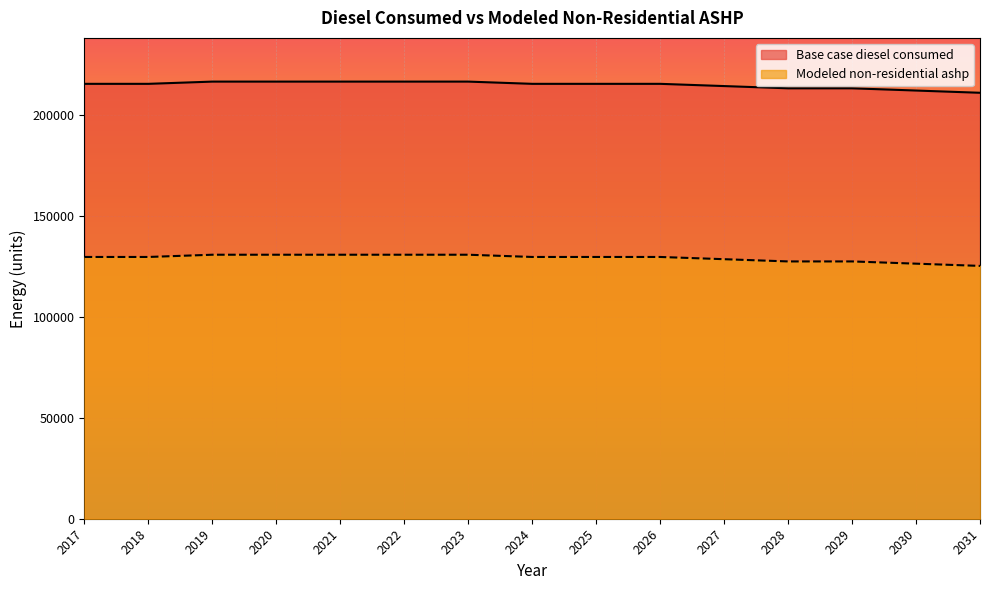

True or false: Modeled non-residential ashp and Base case diesel consumed cross at least once.

False